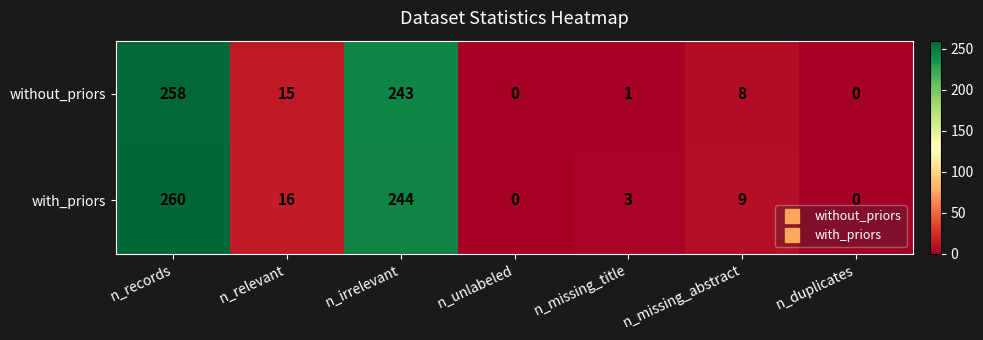

What is the sum of all without_priors values?

525